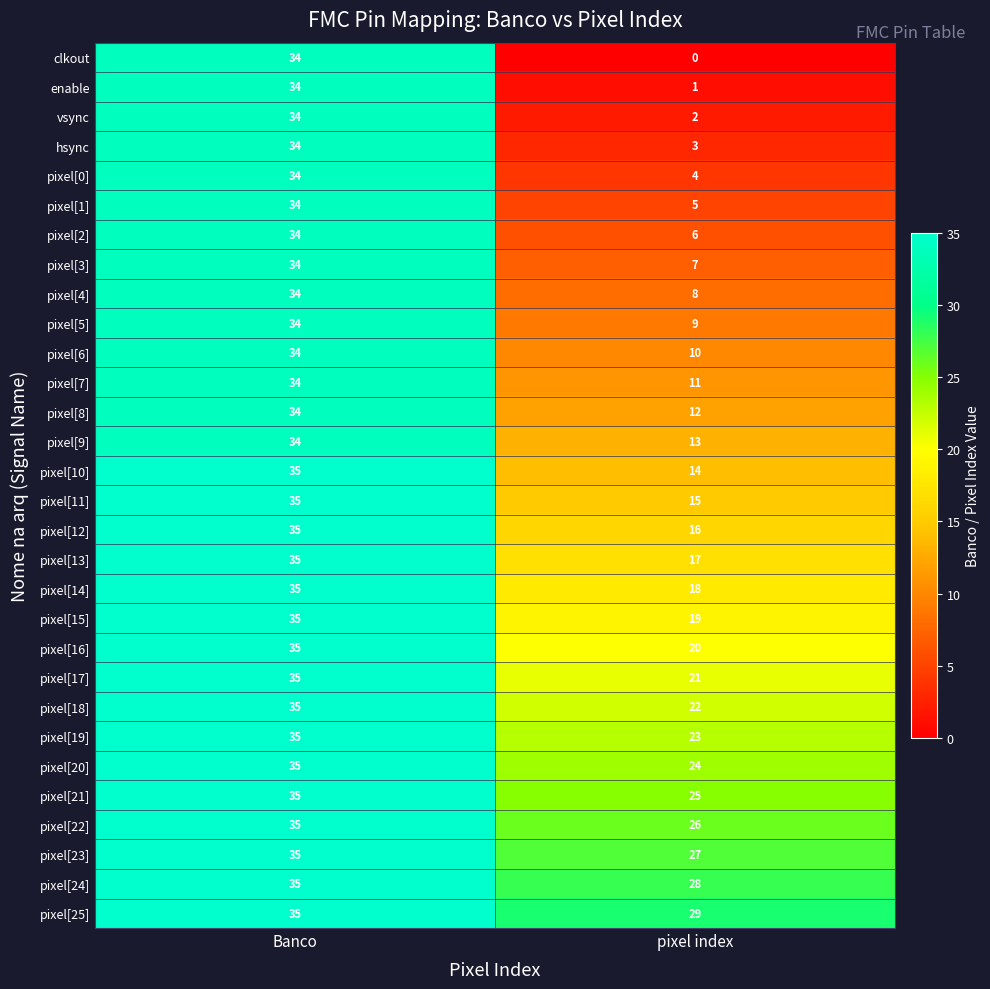

Rank the series at pixel index from lowest to highest value.

clkout, enable, vsync, hsync, pixel[0], pixel[1], pixel[2], pixel[3], pixel[4], pixel[5], pixel[6], pixel[7], pixel[8], pixel[9], pixel[10], pixel[11], pixel[12], pixel[13], pixel[14], pixel[15], pixel[16], pixel[17], pixel[18], pixel[19], pixel[20], pixel[21], pixel[22], pixel[23], pixel[24], pixel[25]